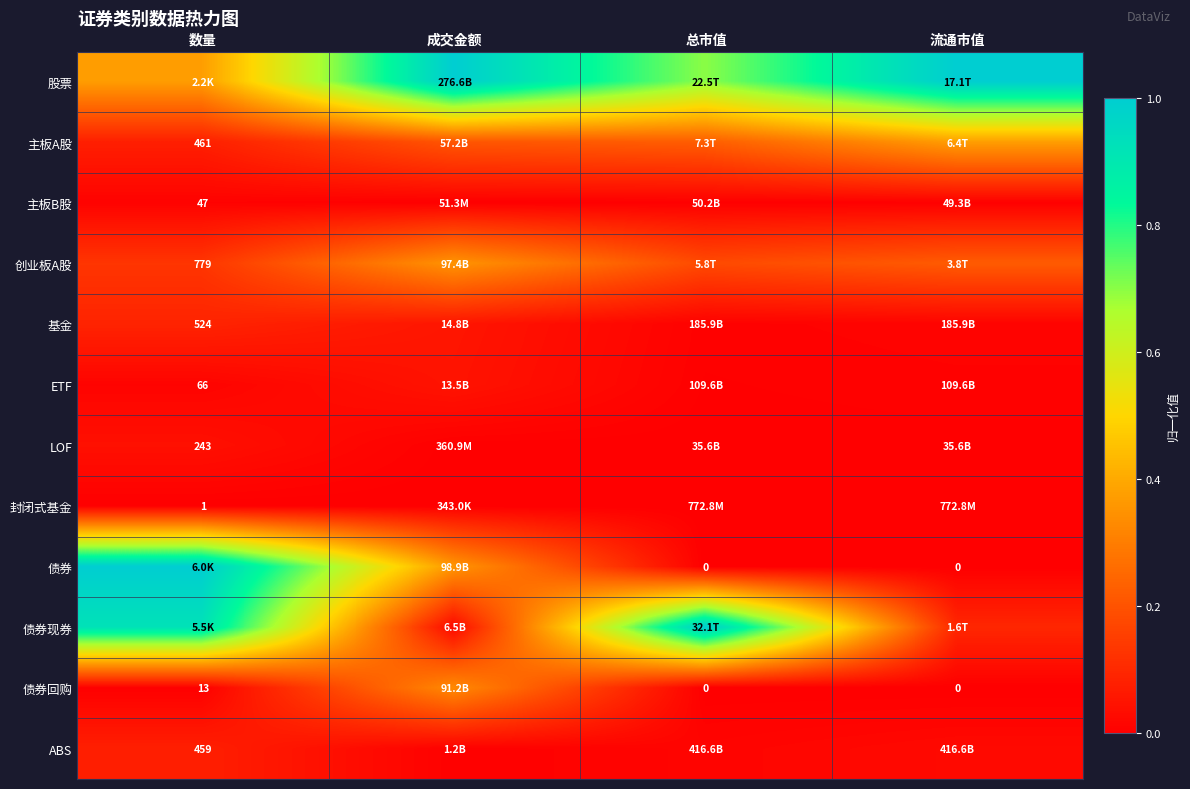

How many series are shown in this chart?

12